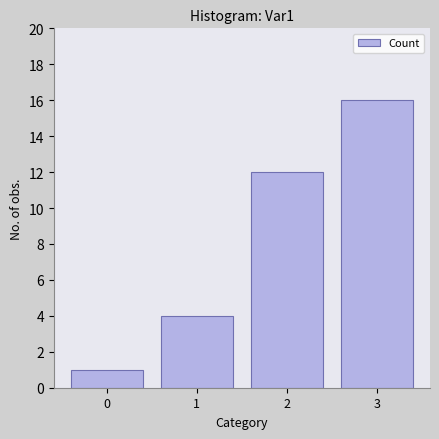

What is the smallest value displayed?

1